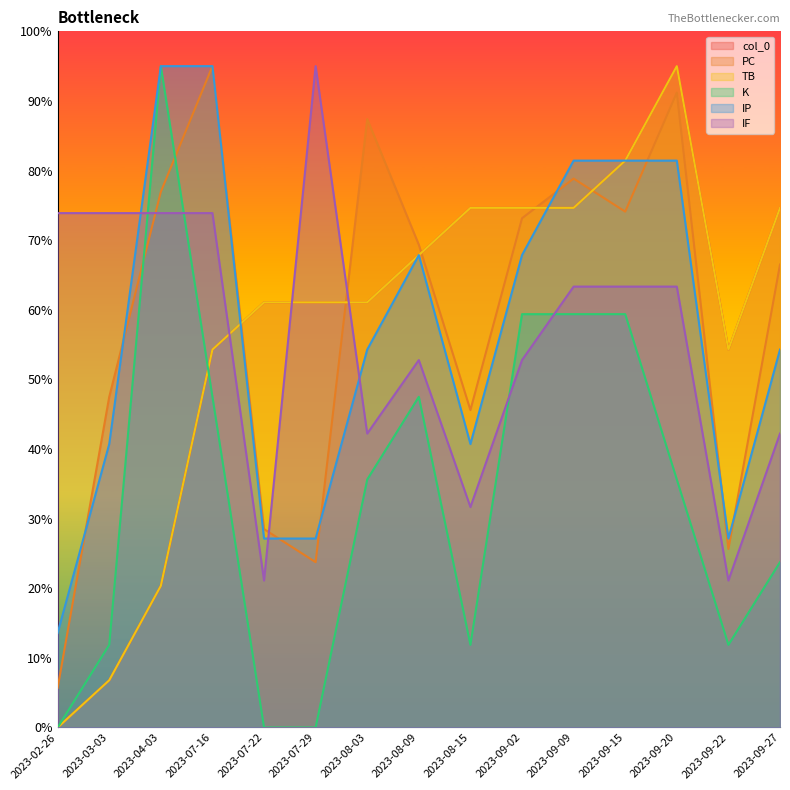

Which label corresponds to the smallest value in the chart?

2023-02-26